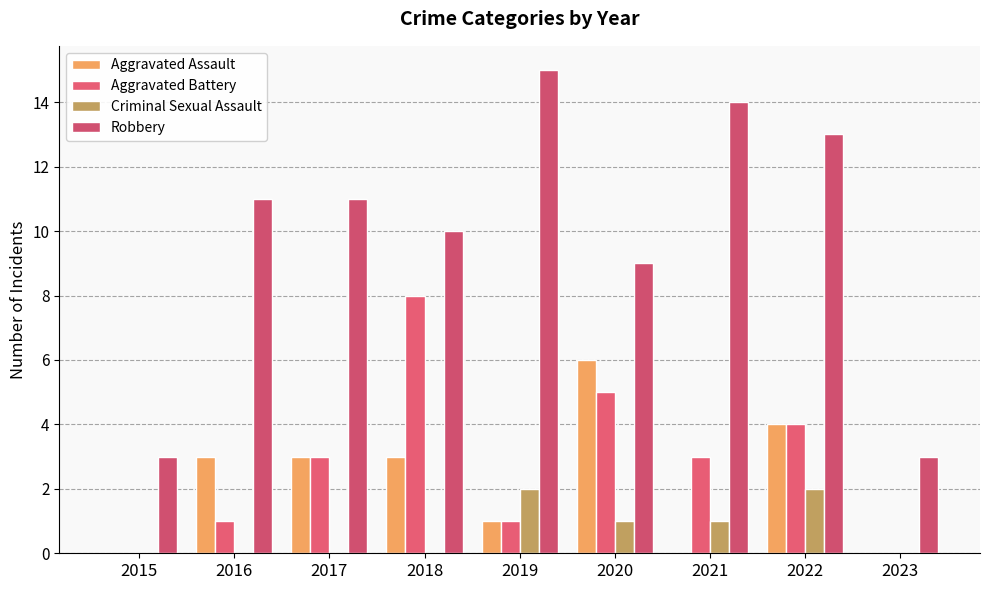

What is the average value of the Aggravated Battery series?

3